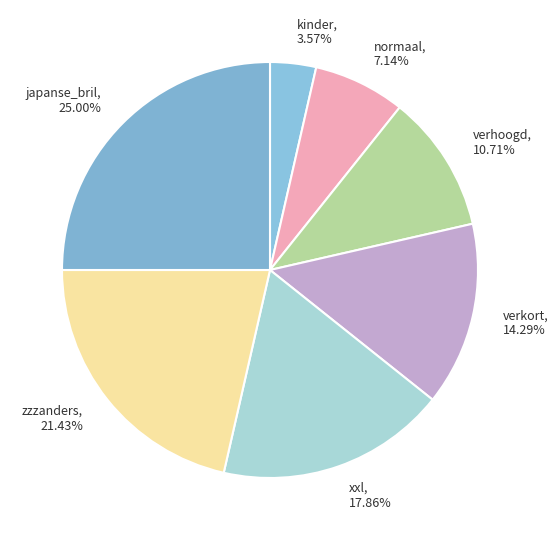

Between zzzanders and kinder, which is larger?

zzzanders